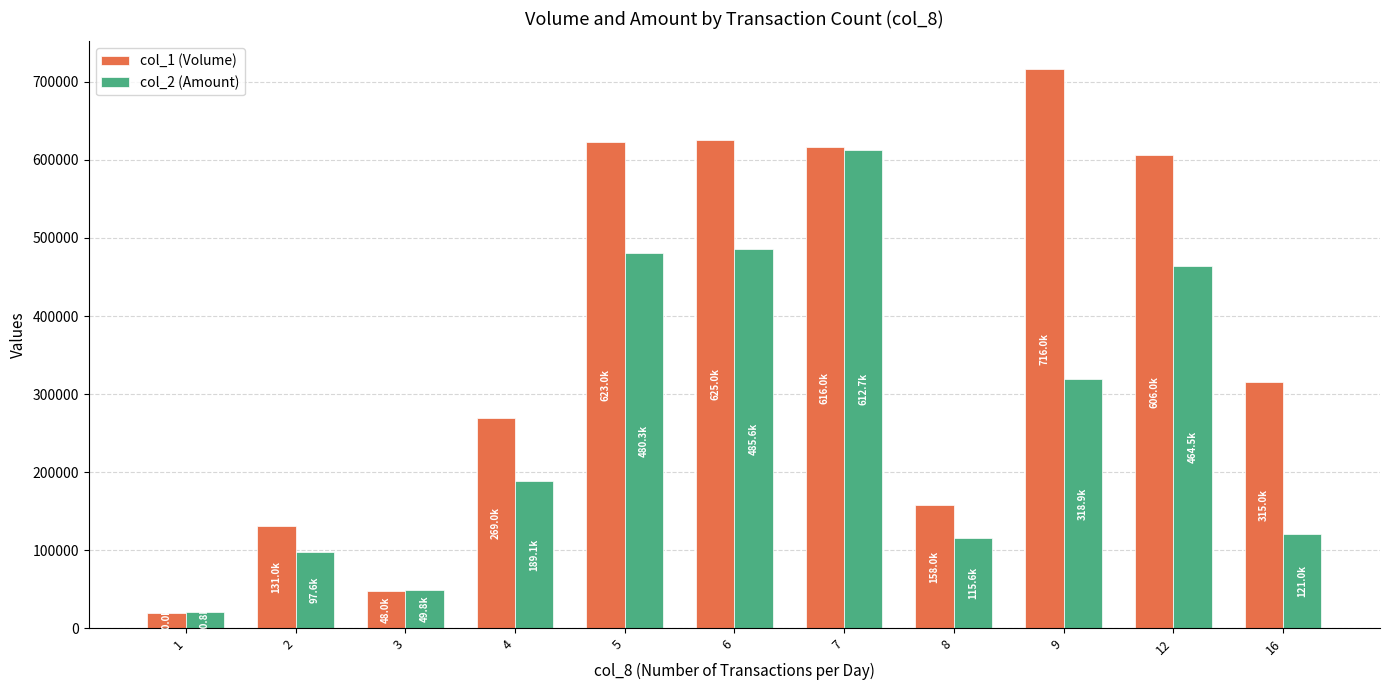

How many data points does each series have?

11